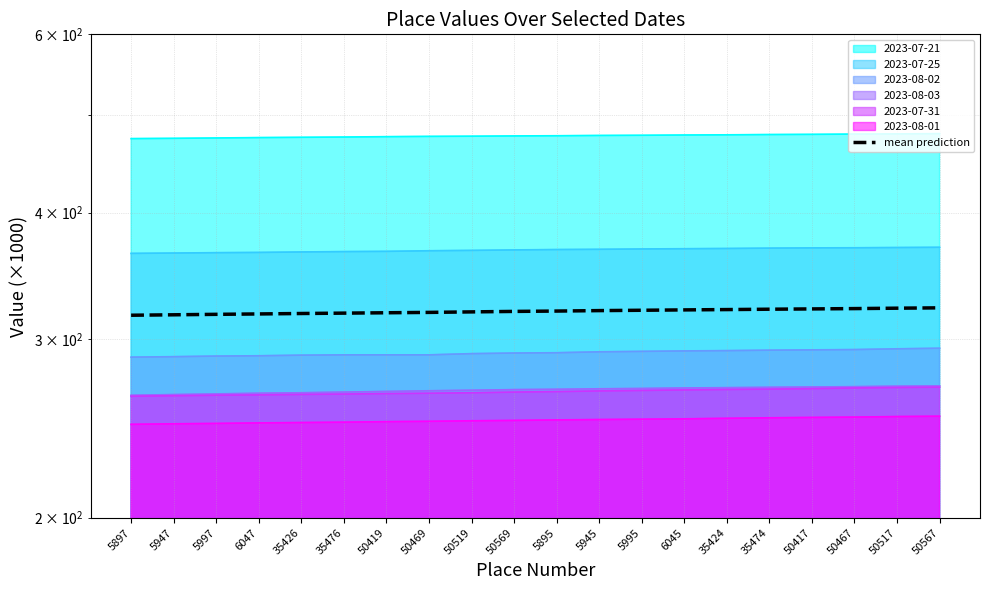

How many distinct data groups are displayed?

1